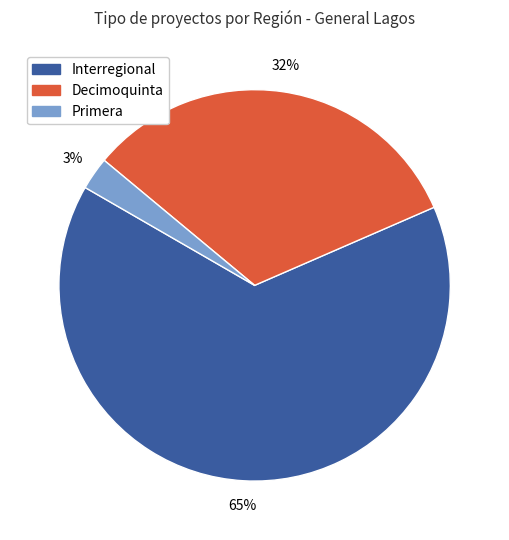

To the nearest percent, what is the difference between the largest and smallest slice percentages?

62%